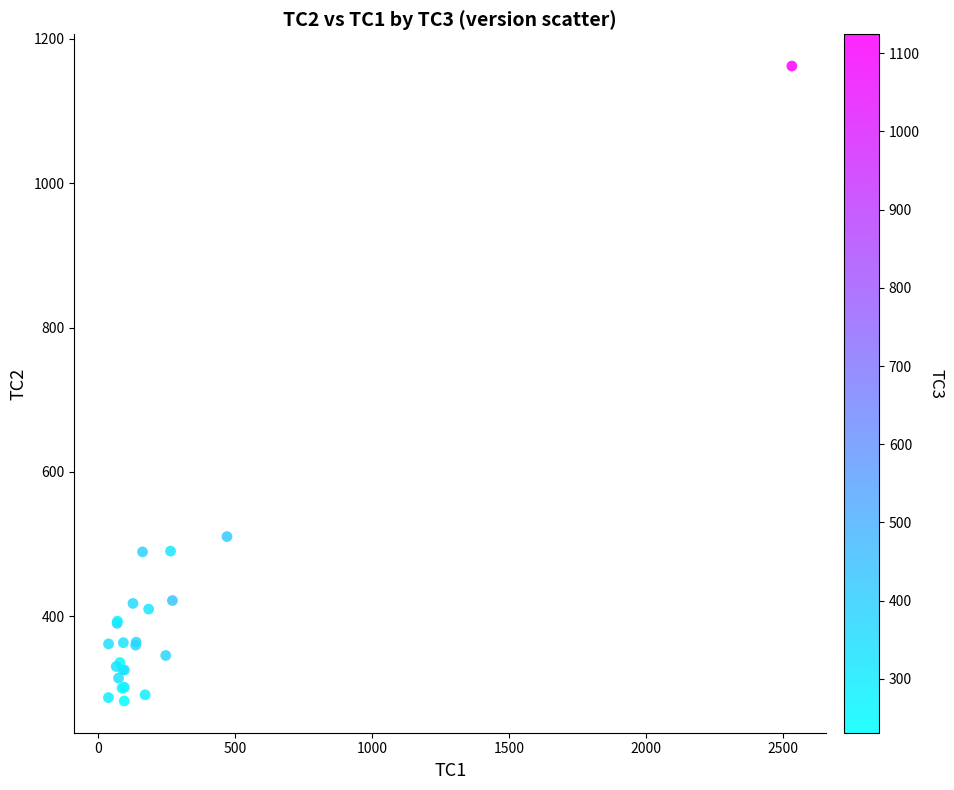

What Y value in the scatter plot is closest to 722?

510.3